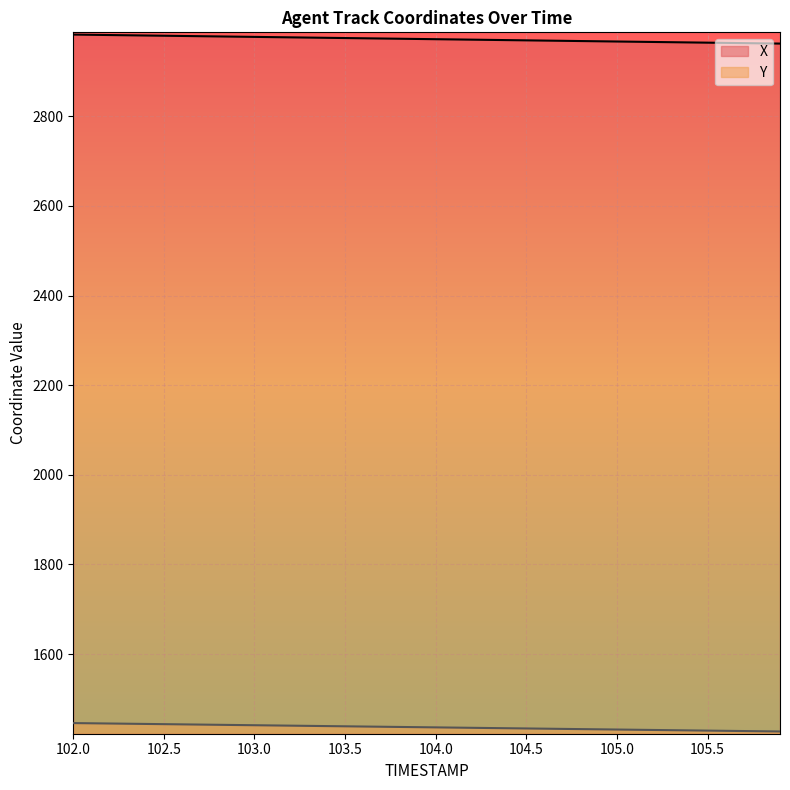

List the labels in order of Y value, smallest first.

105.9, 105.8, 105.7, 105.6, 105.5, 105.4, 105.3, 105.2, 105.1, 105.0, 104.9, 104.8, 104.7, 104.6, 104.5, 104.4, 104.3, 104.2, 104.1, 104.0, 103.9, 103.8, 103.7, 103.6, 103.5, 103.4, 103.3, 103.2, 103.1, 103.0, 102.9, 102.8, 102.7, 102.6, 102.5, 102.4, 102.3, 102.2, 102.1, 102.0